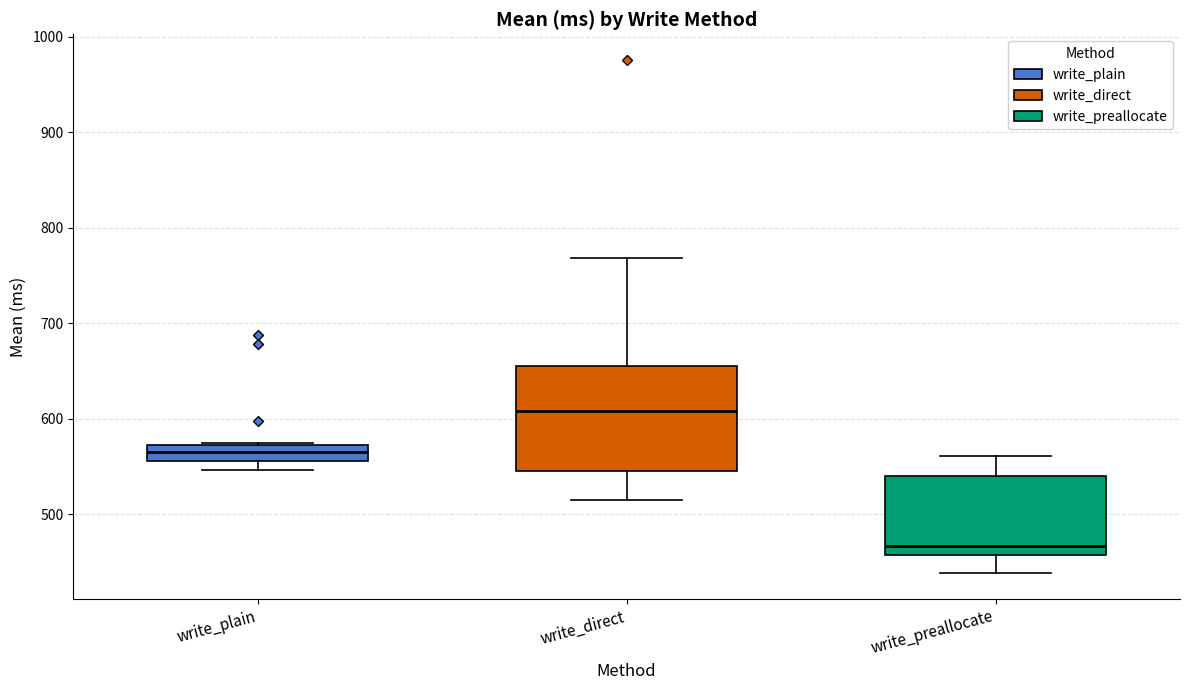

Where is the upper edge of the box for write_preallocate on the y-axis? The values are not printed on the chart, so give them approximately, as read against the axis.

540